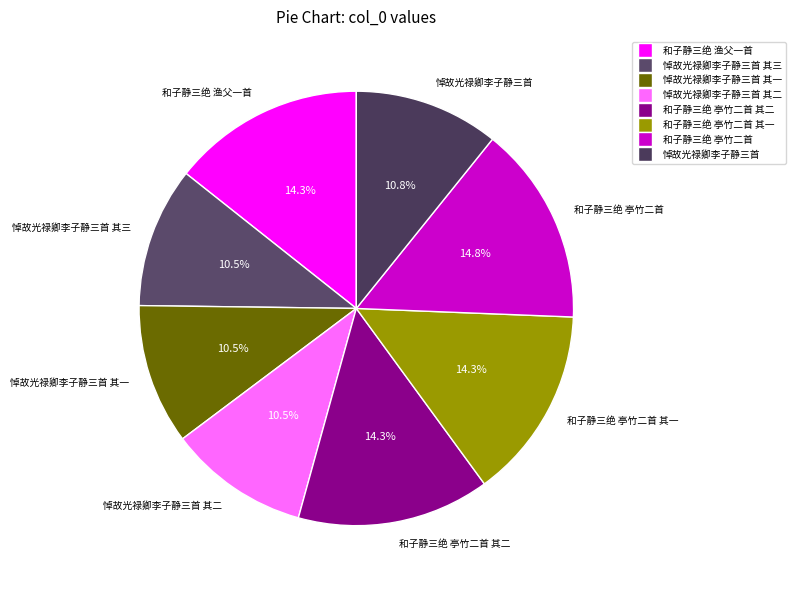

To the nearest percent, what is the difference between the 和子静三绝 亭竹二首 and 悼故光禄卿李子静三首 slice percentages?

4%